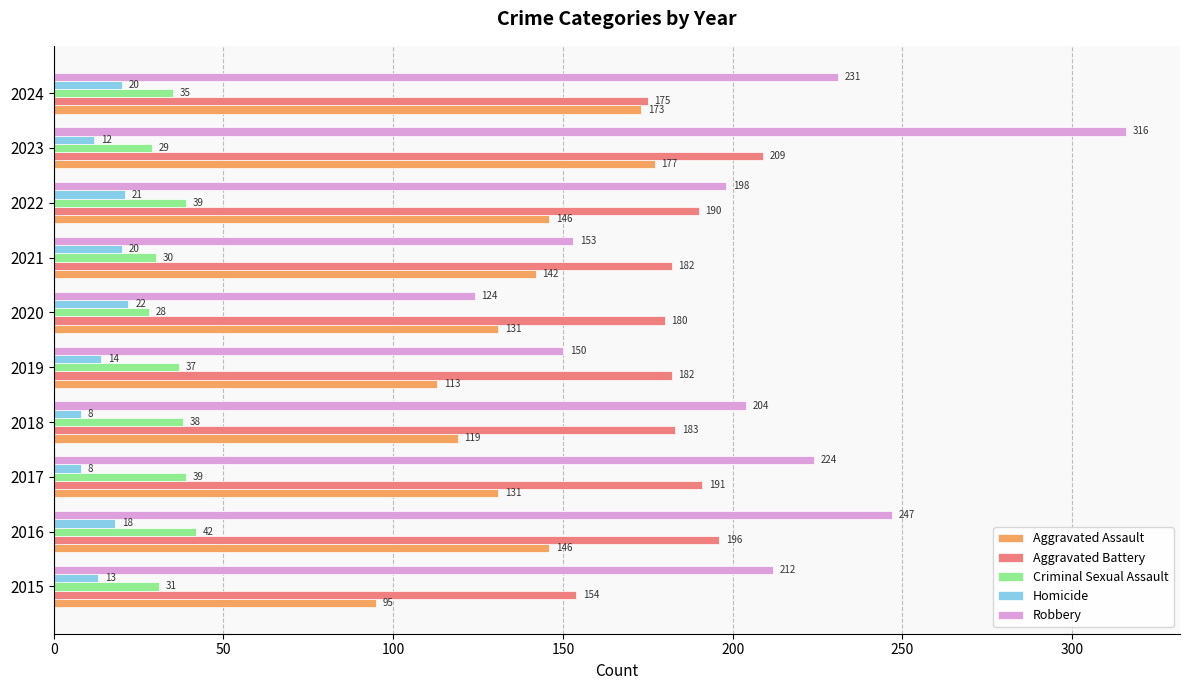

What is the minimum value shown in the chart?

8